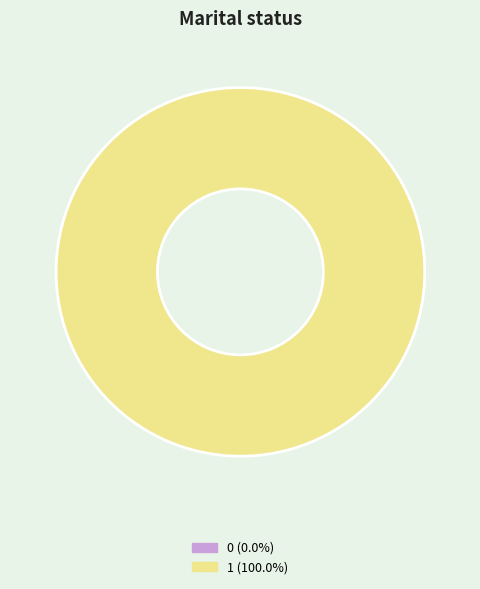

Combined, what portion of the pie is 0 and 1?

100.0%